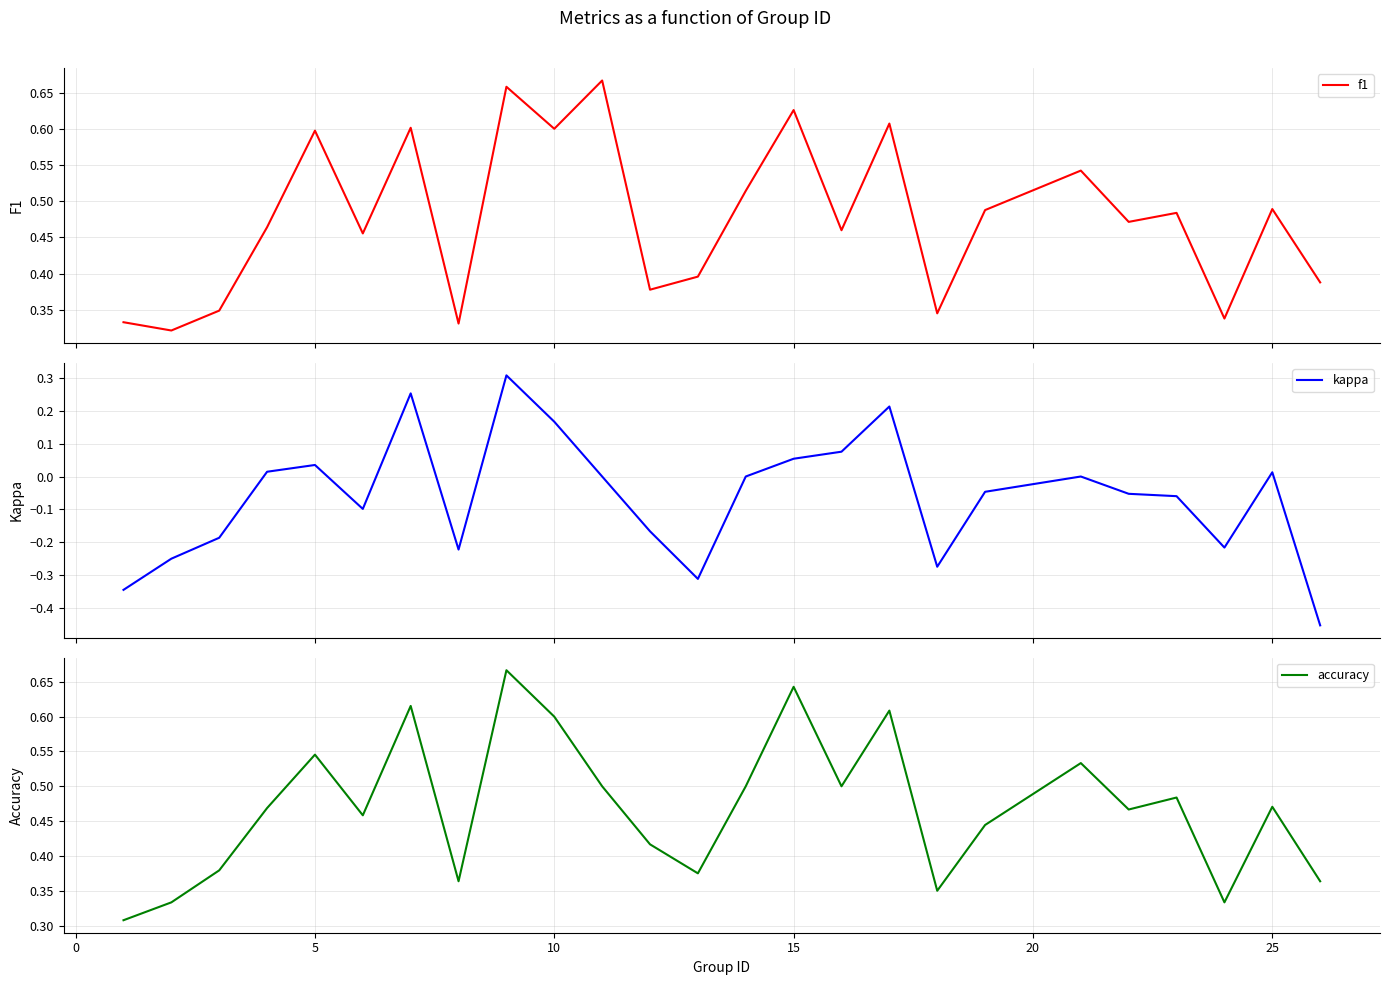

True or false: accuracy has a value of 0.1 at 25.

False